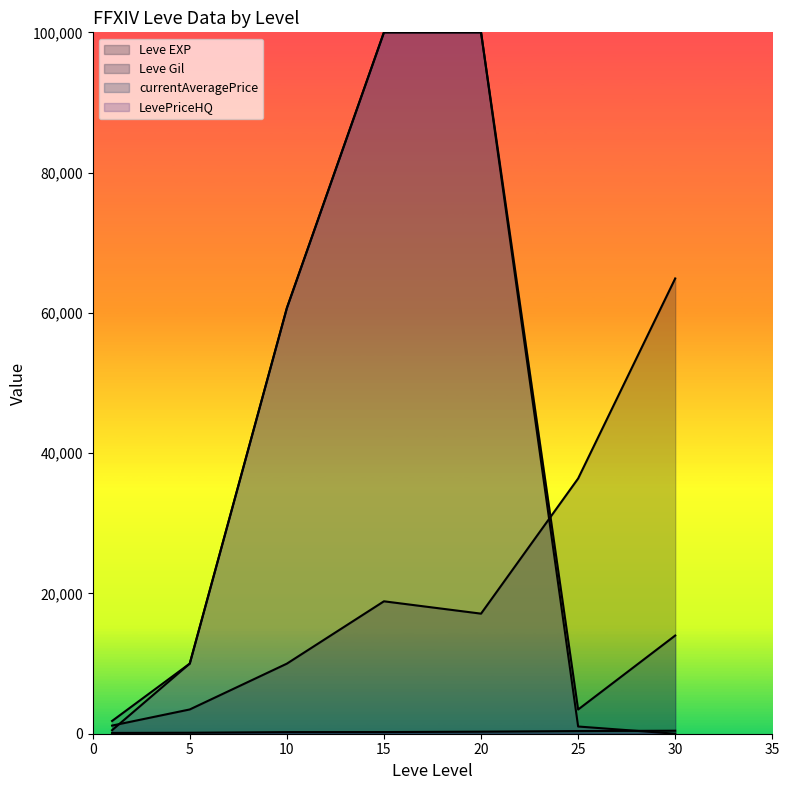

Rank the series at 5 from highest to lowest value.

currentAveragePrice, LevePriceHQ, Leve EXP, Leve Gil